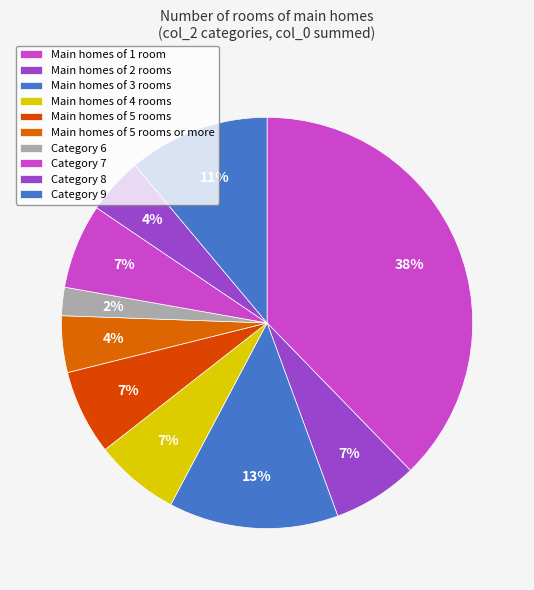

How many slices are in this pie chart?

10